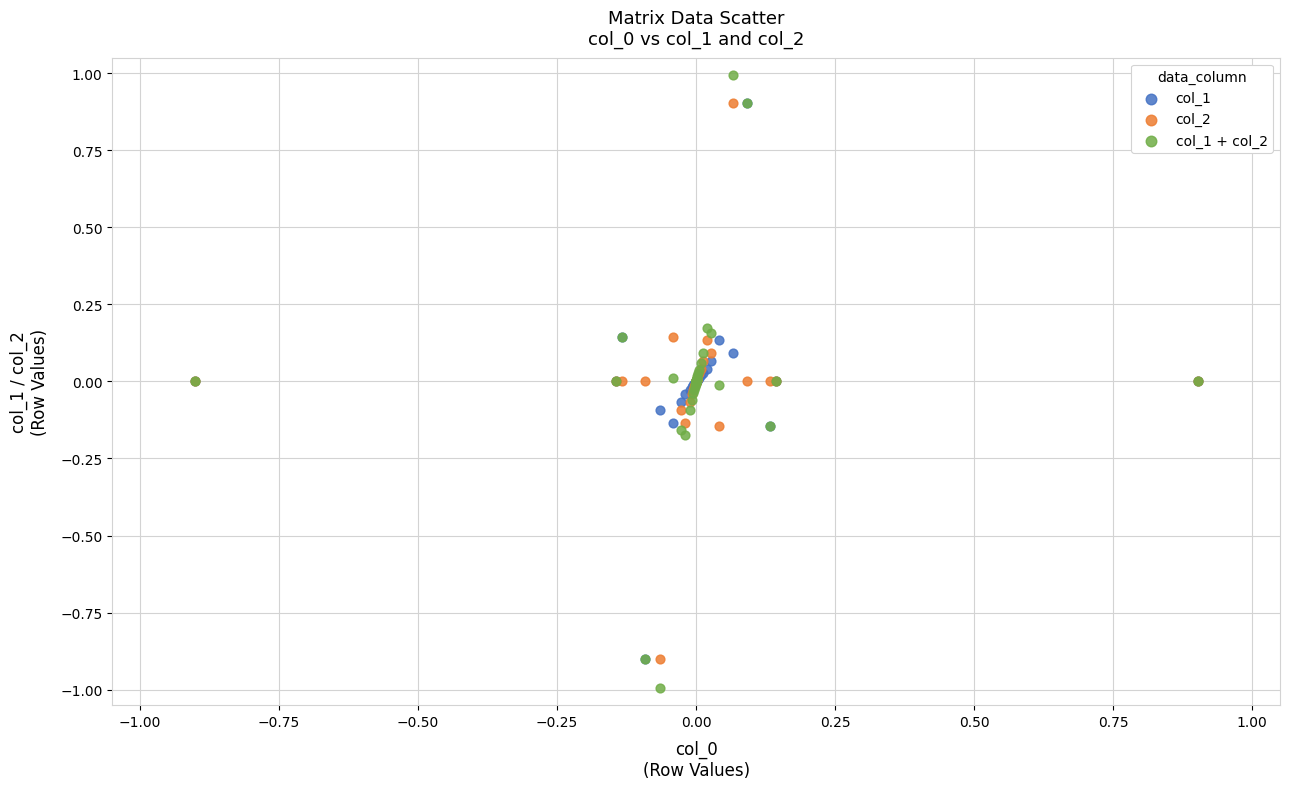

What are all the series names shown in the legend?

col_1, col_2, col_1 + col_2